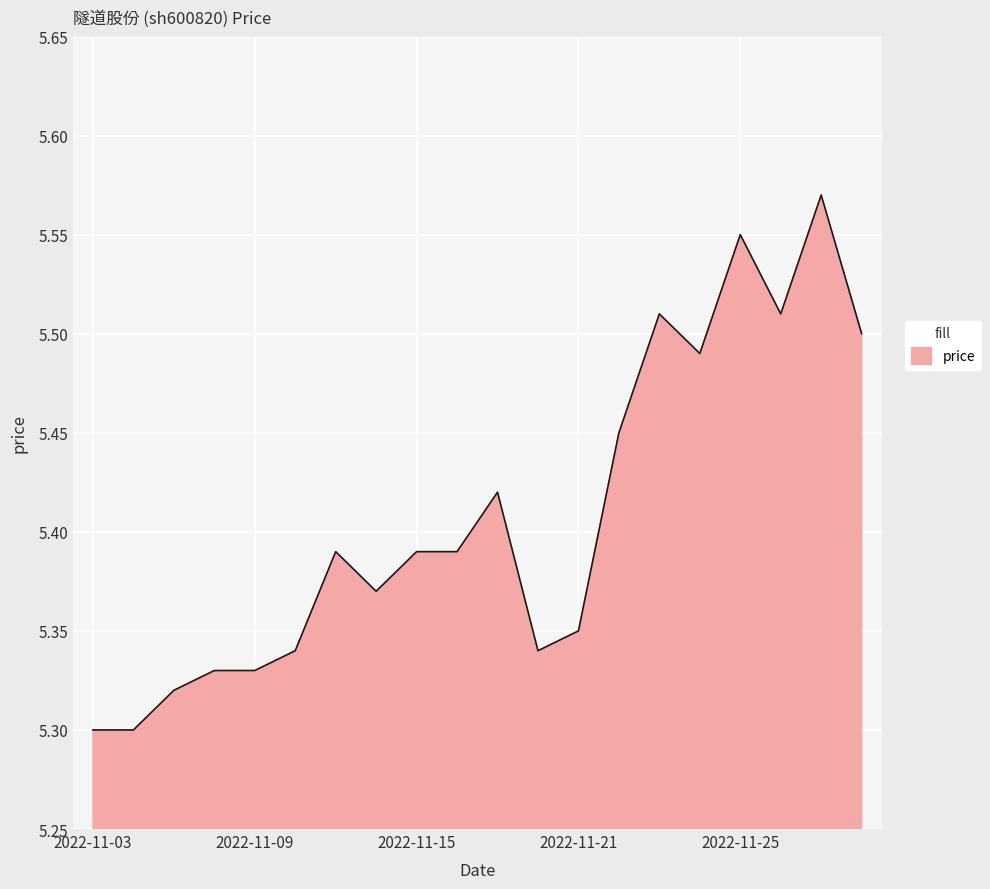

What is the difference between the maximum and minimum values?

0.3